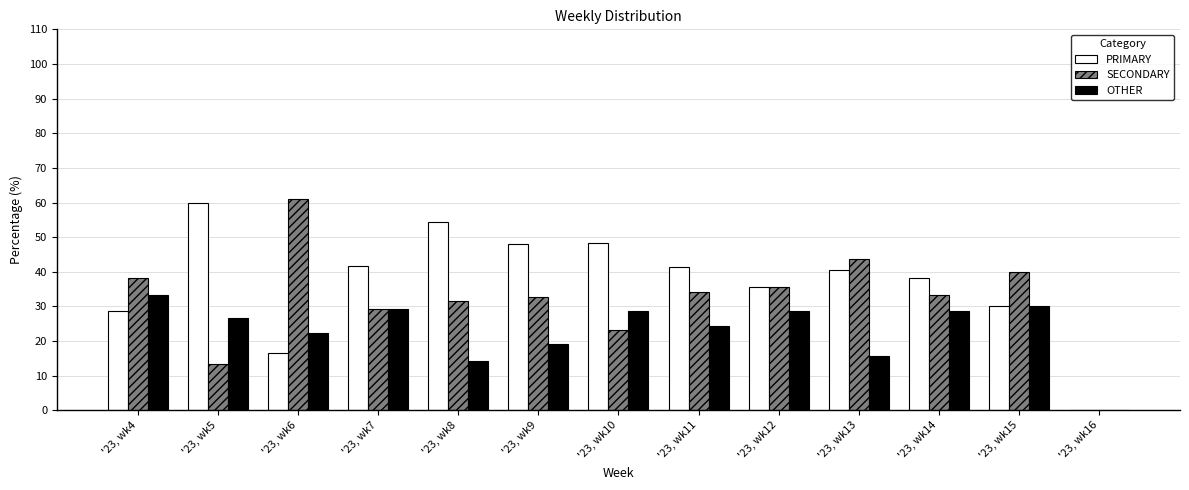

The PRIMARY series shows 40.6 at '23, wk13. True or false?

True